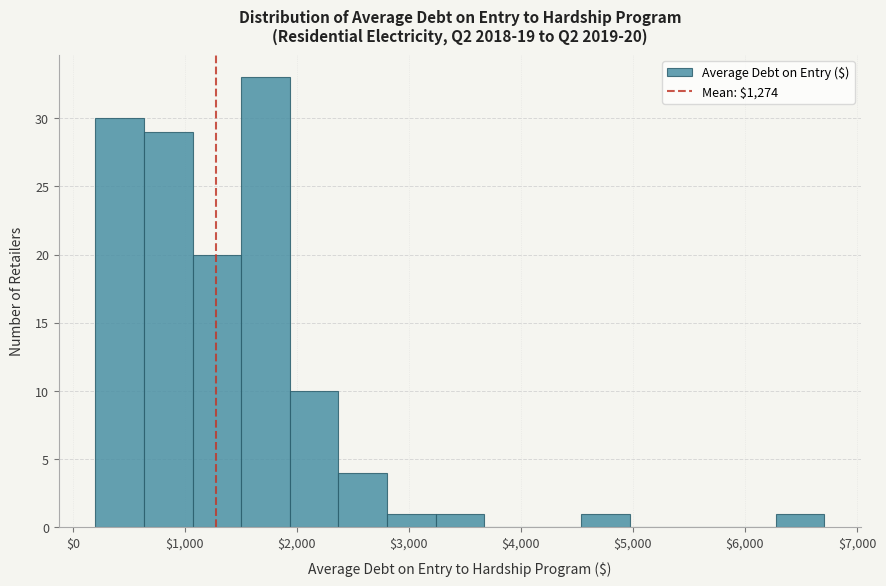

Which range on the x-axis has the tallest bar?

1500 to 1900